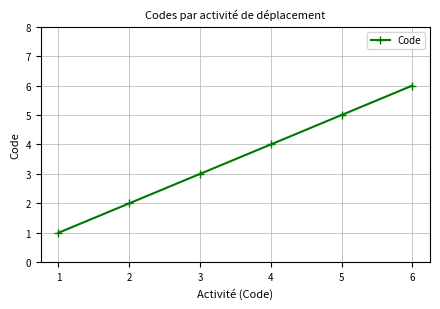

Reading left to right, extract all data points from this chart.

1	2	3	4	5	6